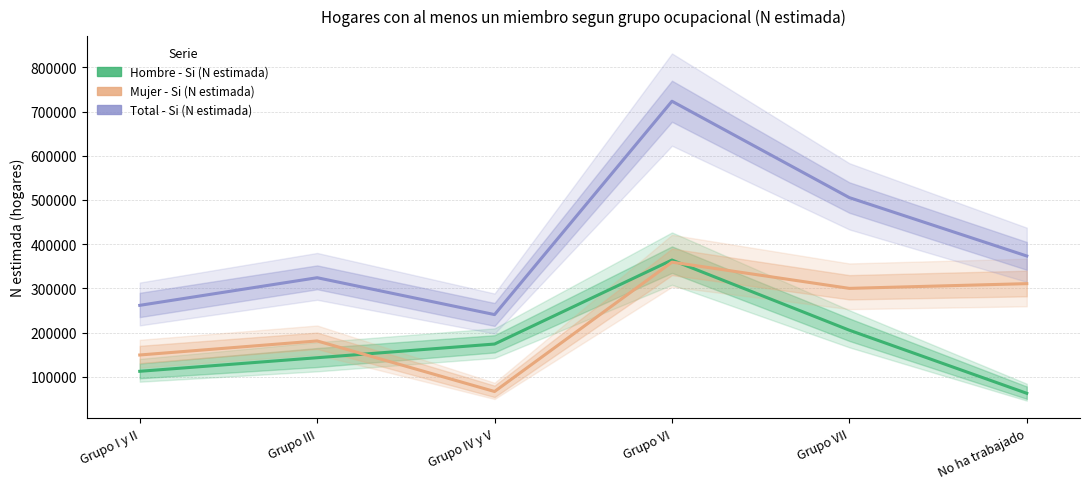

What is the highest value of the Hombre - Si (N estimada) series?

364146